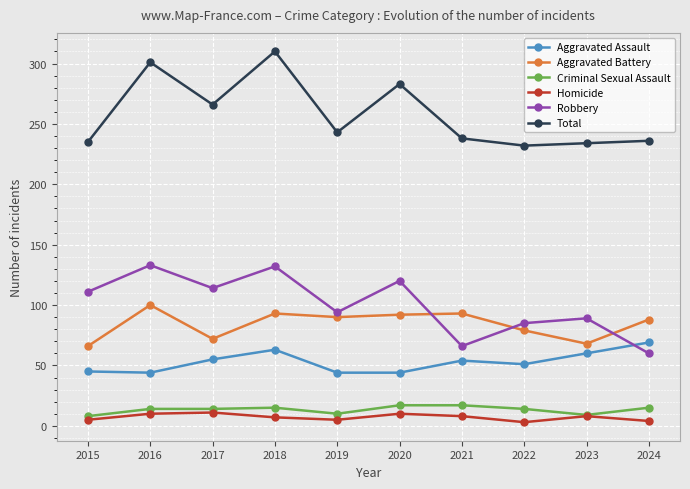

How many values in the Homicide series are below 8?

5